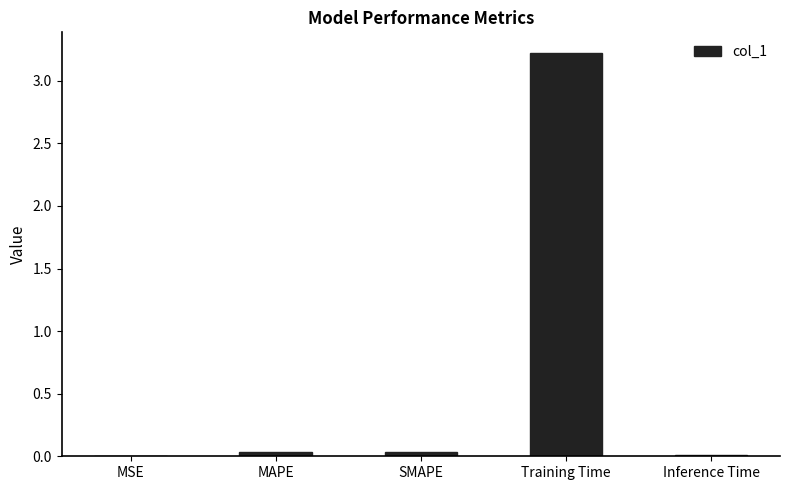

Which category has the highest value across all series?

Training Time